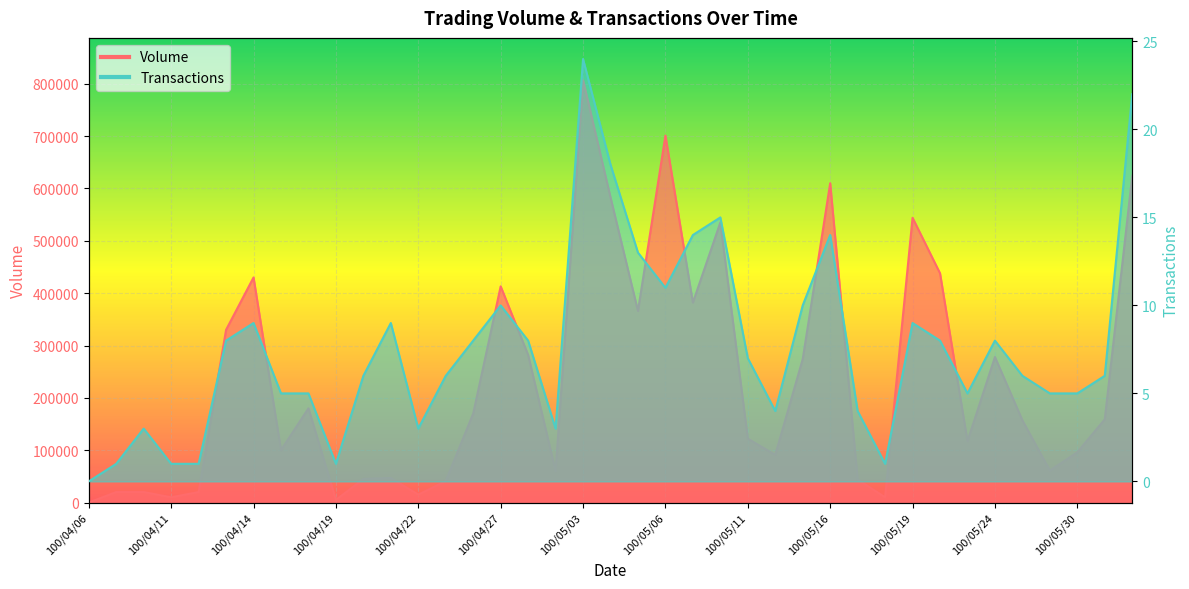

What is the greatest value displayed?

807000